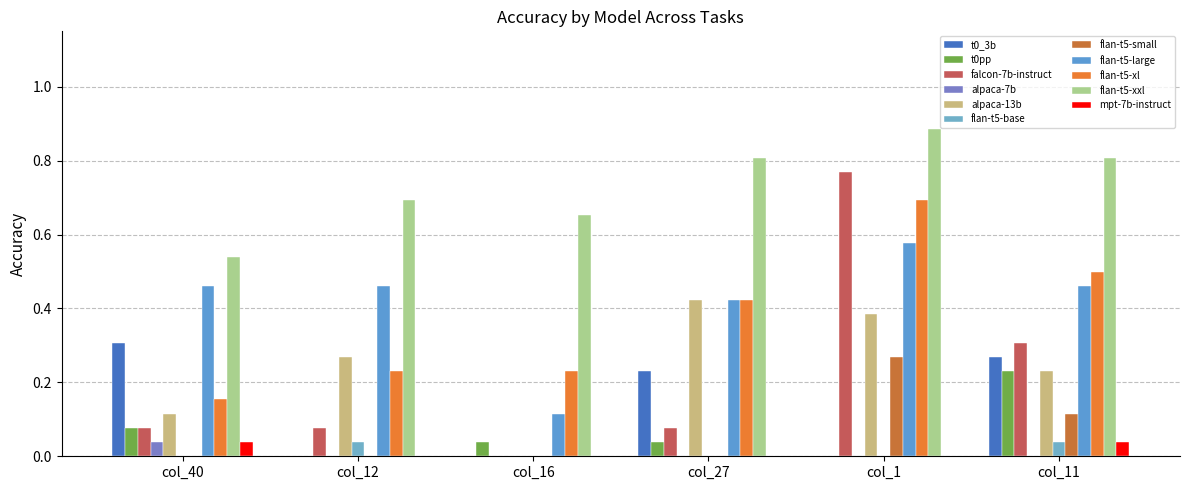

Are the bars grouped side by side (vs. stacked)?

Yes